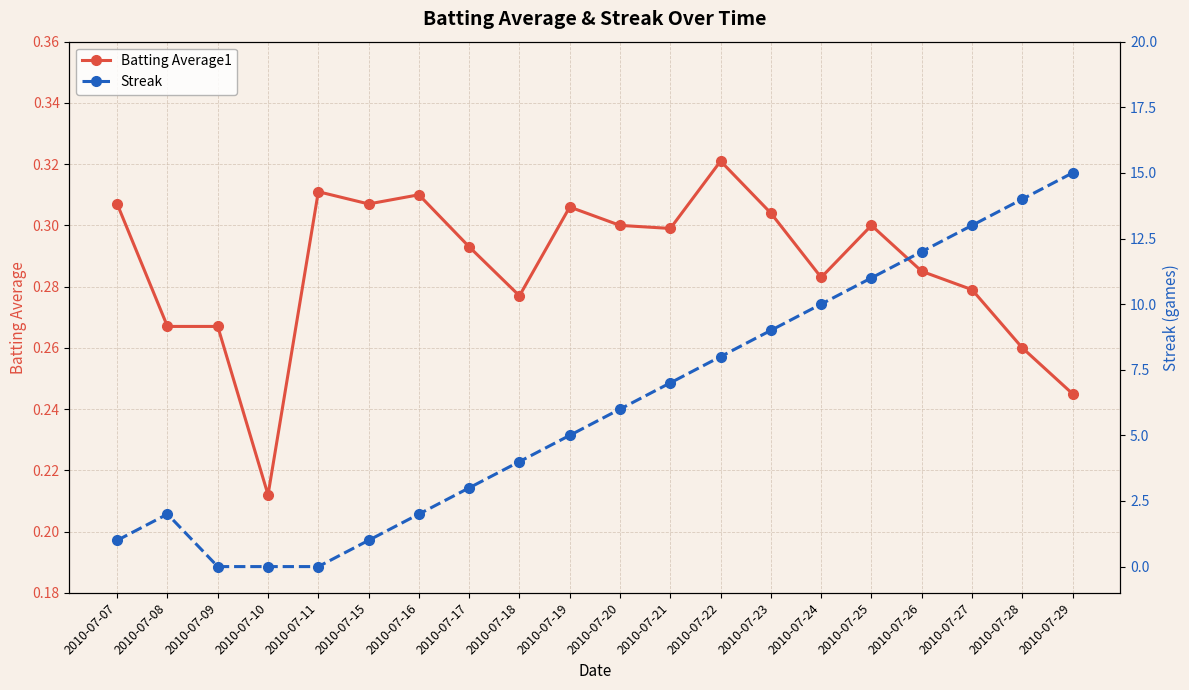

How many intersections are there between Streak and Batting Average1?

2